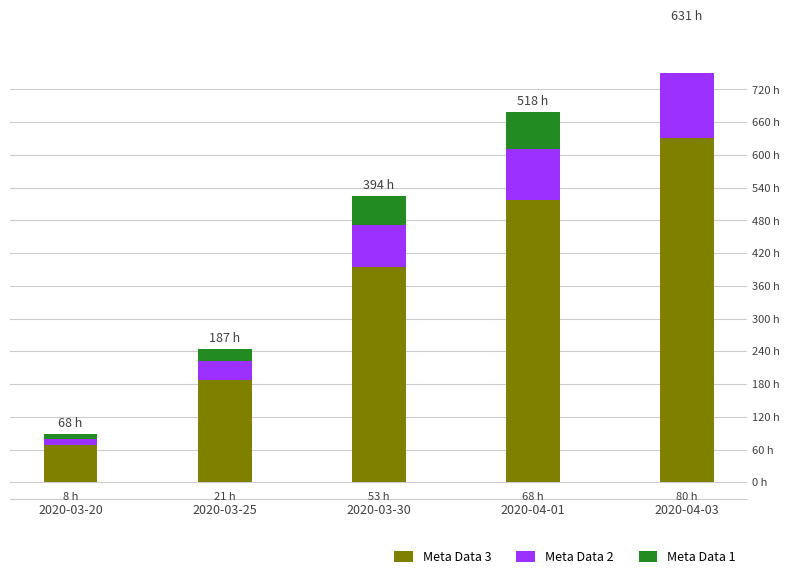

What position from the left is 2020-03-25?

2